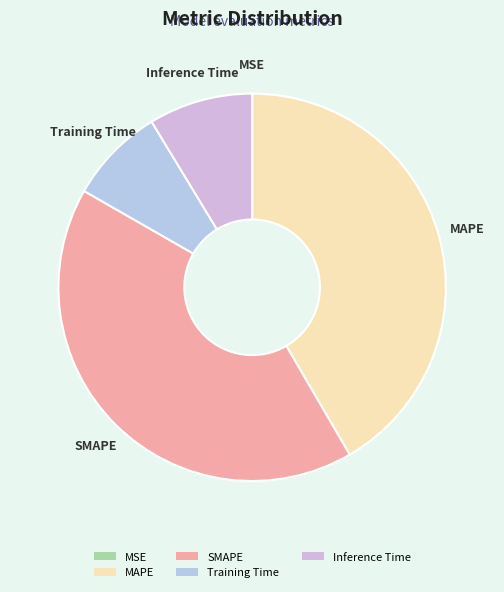

Which has a higher value, MAPE or Inference Time?

MAPE